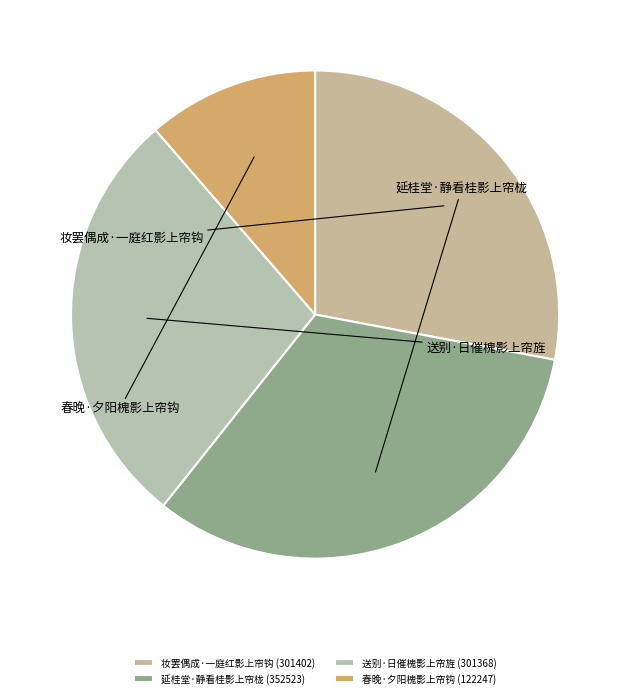

Which slice is the smallest?

春晚·夕阳槐影上帘钩